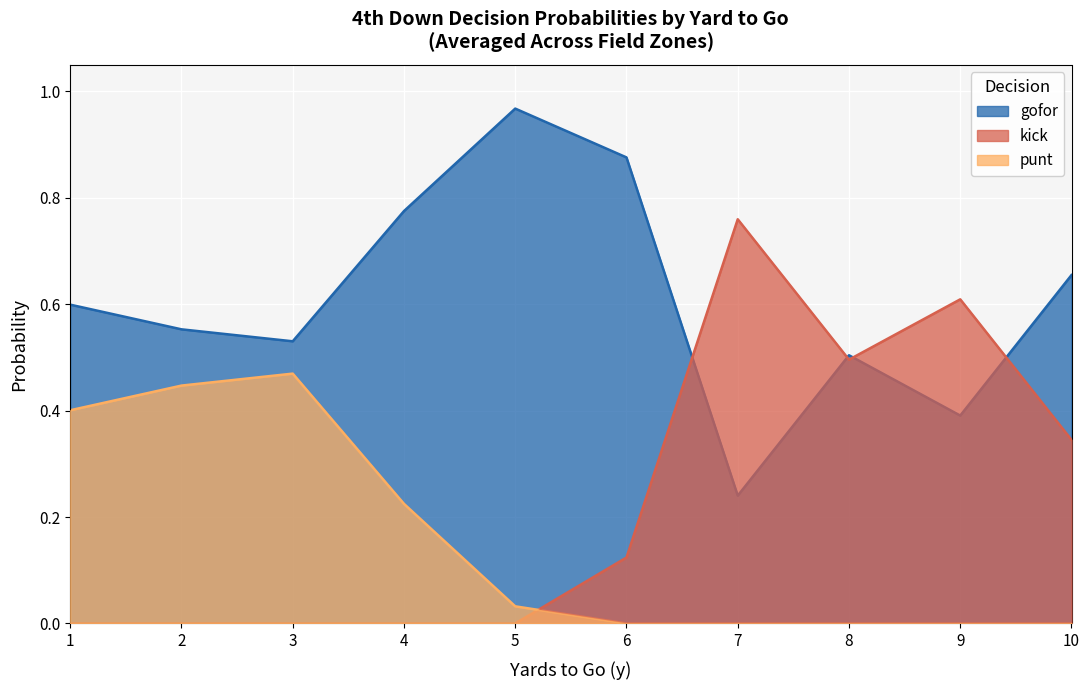

At which category is the sum across all series the highest?

1